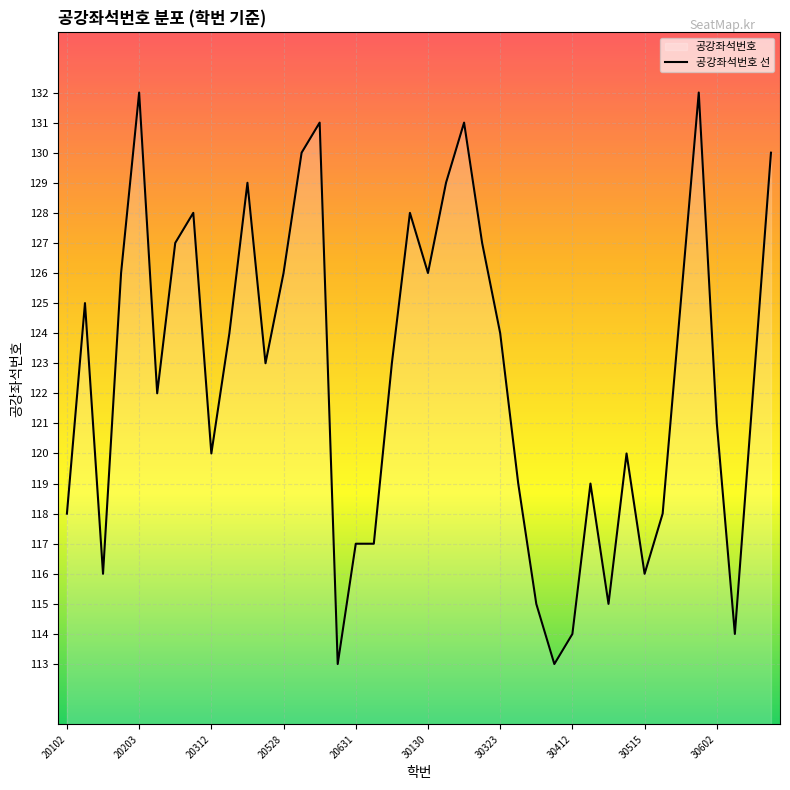

Is it true that the value at 20528 is 195?

False